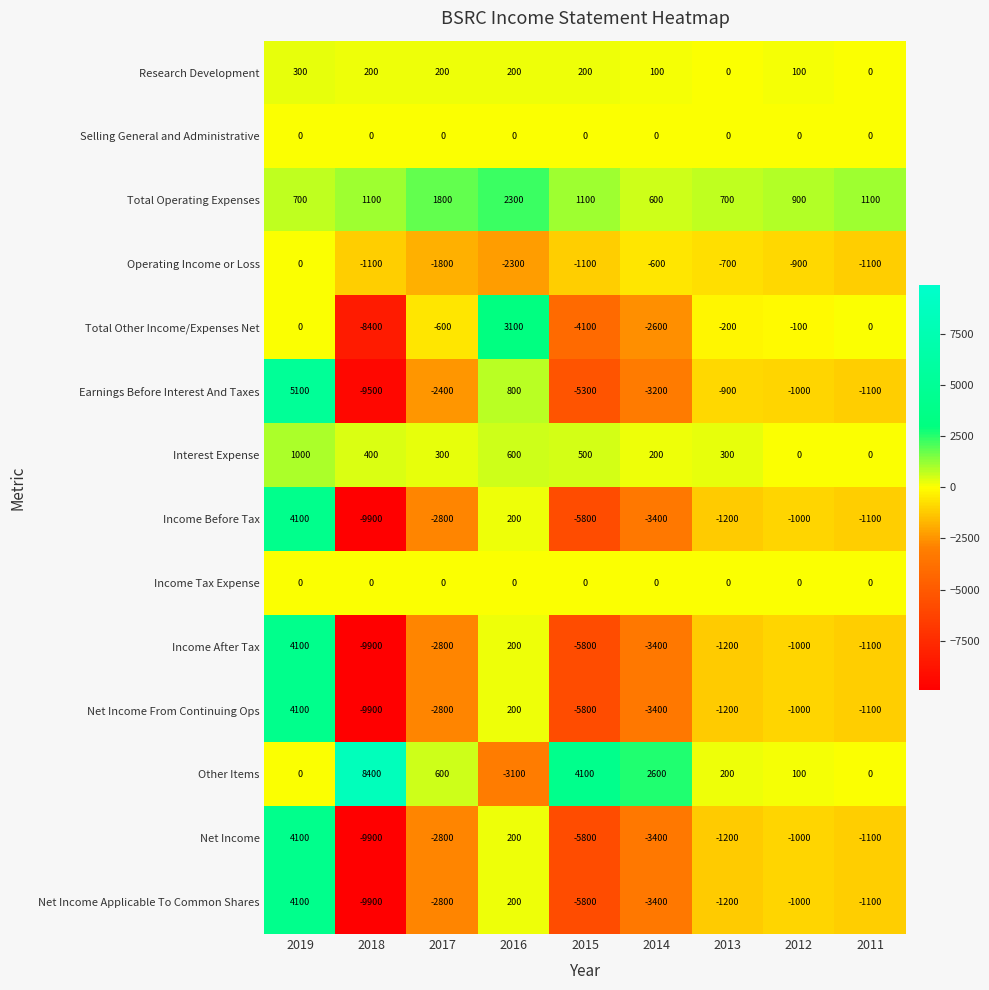

At which category is the sum across all series the highest?

2019